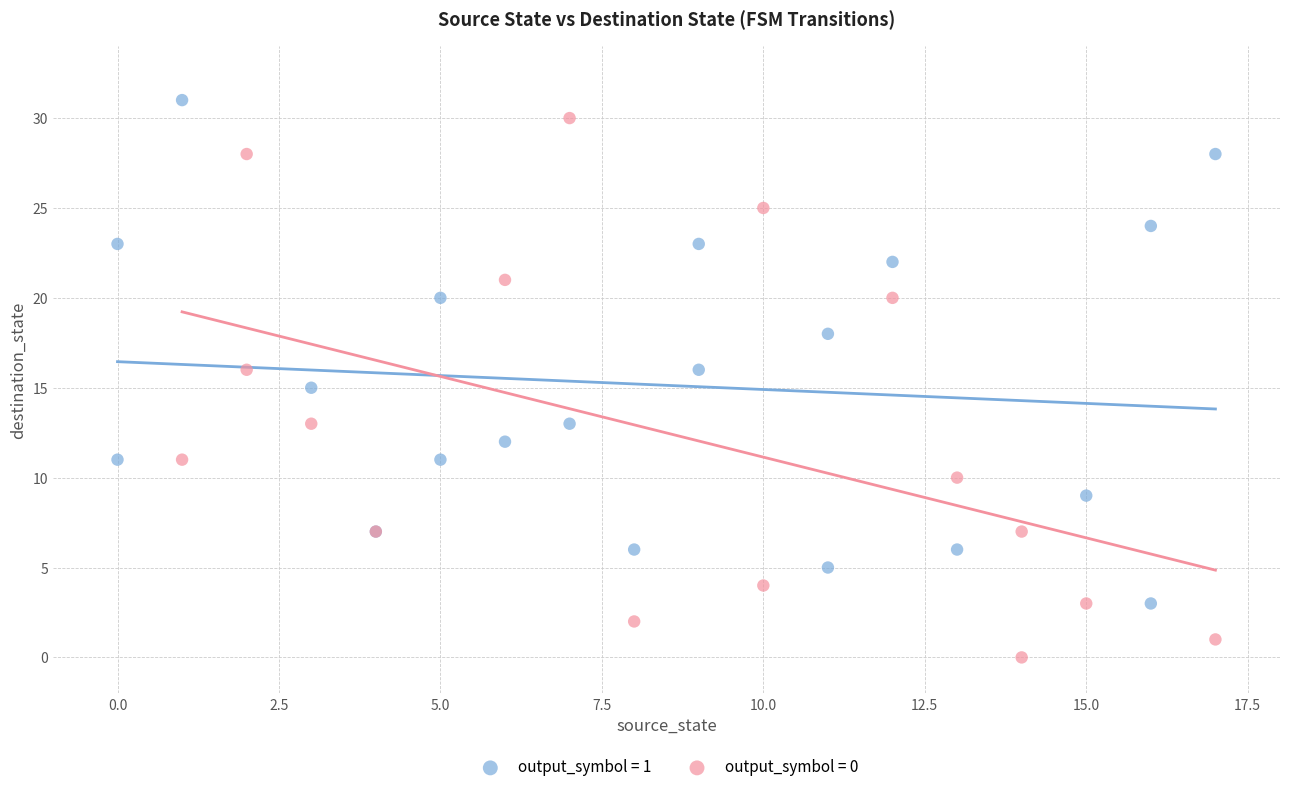

Which series contains the lowest Y value?

output_symbol = 0